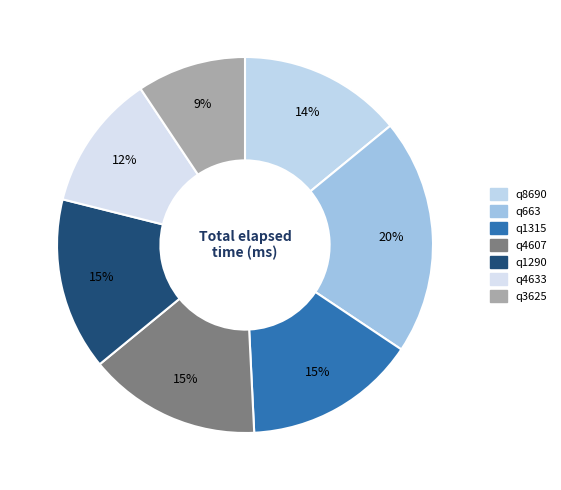

Which has a higher value, q4607 or q3625?

q4607